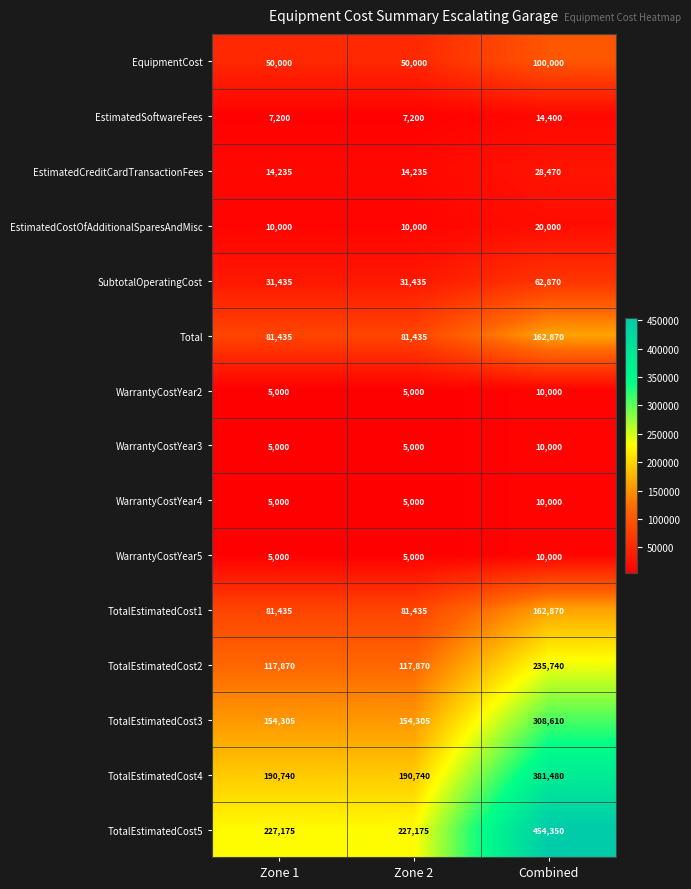

What is the difference between the TotalEstimatedCost1 values at Combined and Zone 1?

81435